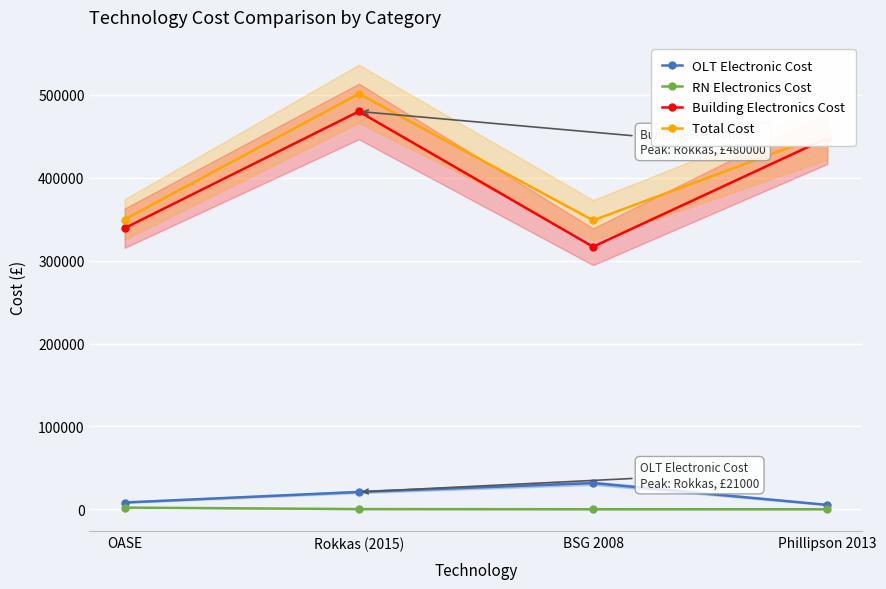

At which label is Total Cost closest to 425020?

Phillipson 2013